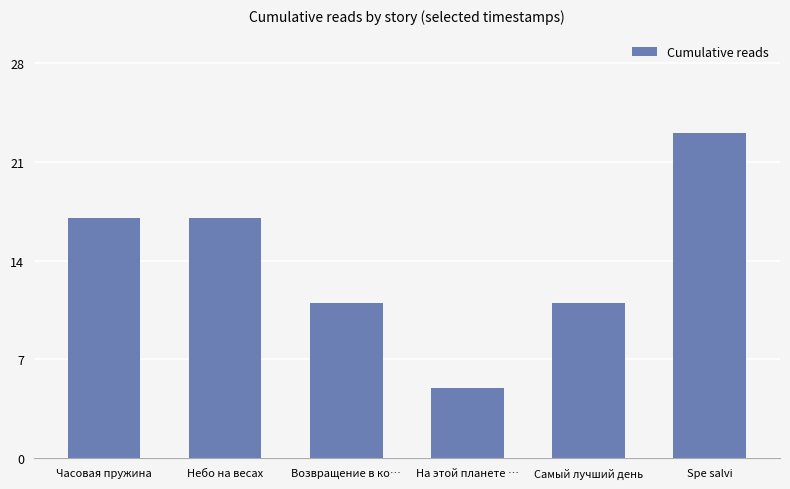

Is it true that the value at Часовая пружина is 17?

True